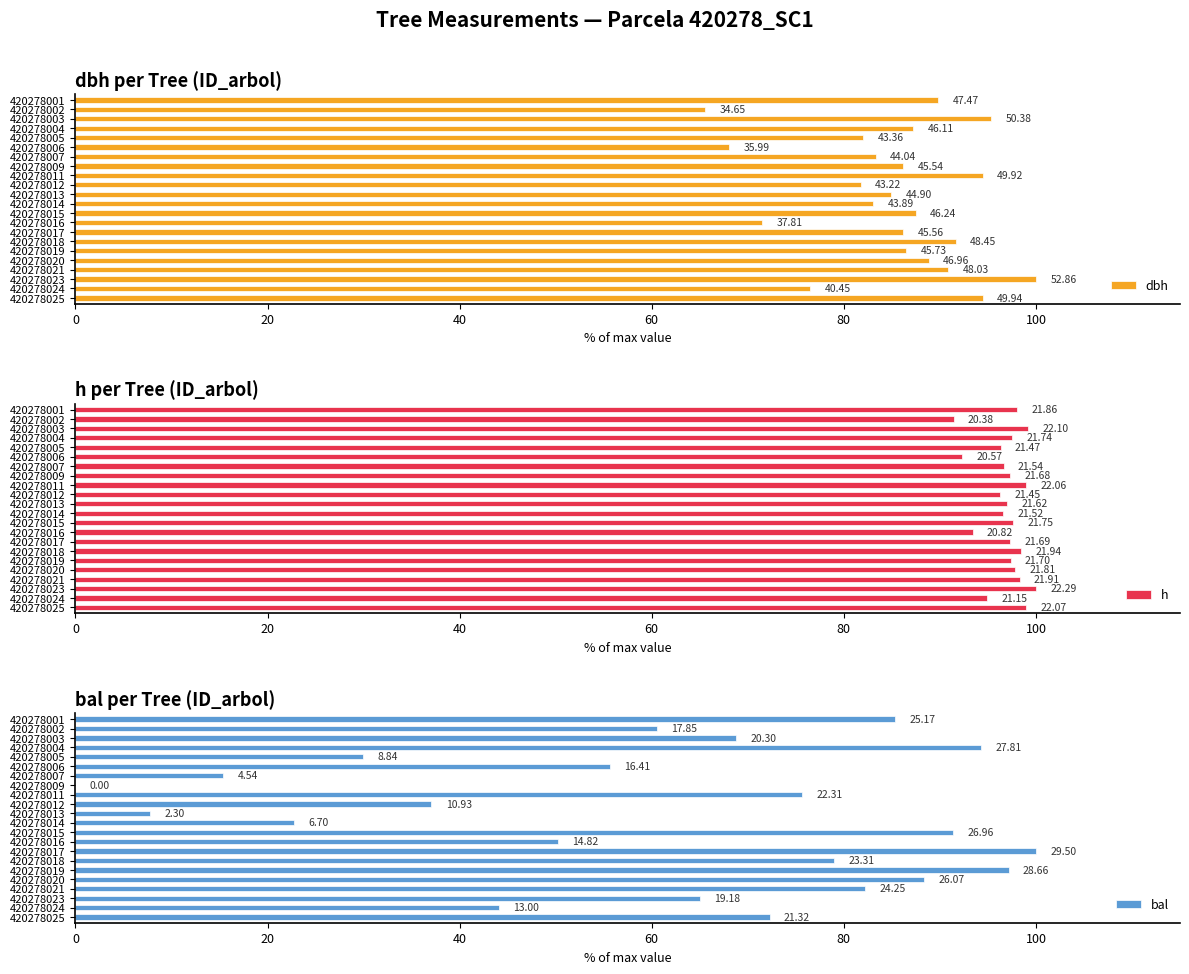

What is the average value of the h series?

96.9